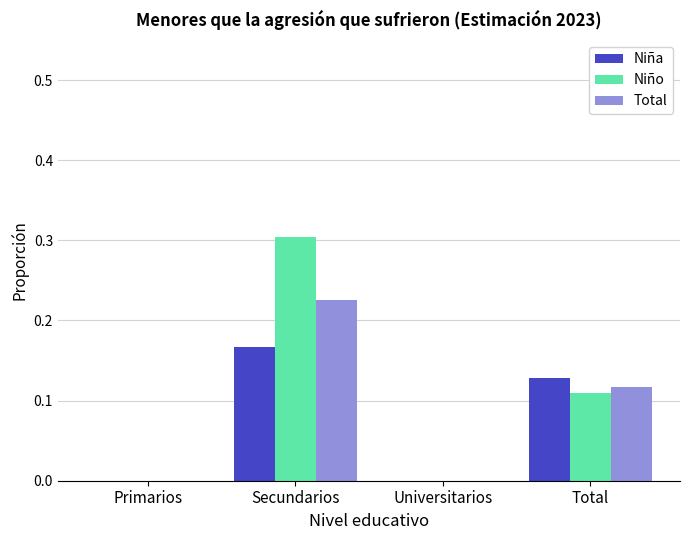

The value of Niño at Secundarios is 0.1. True or false?

False